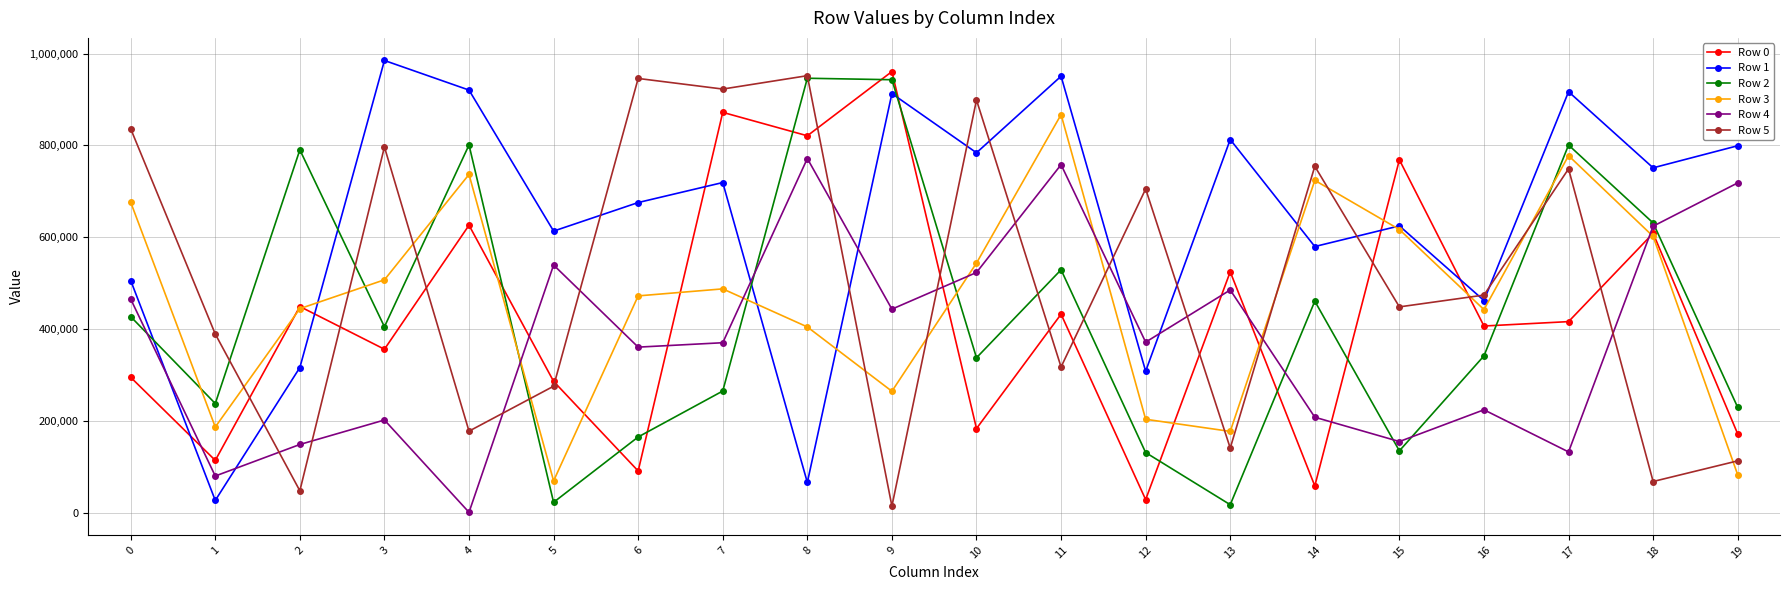

True or false: Row 1 and Row 5 cross at least once.

True